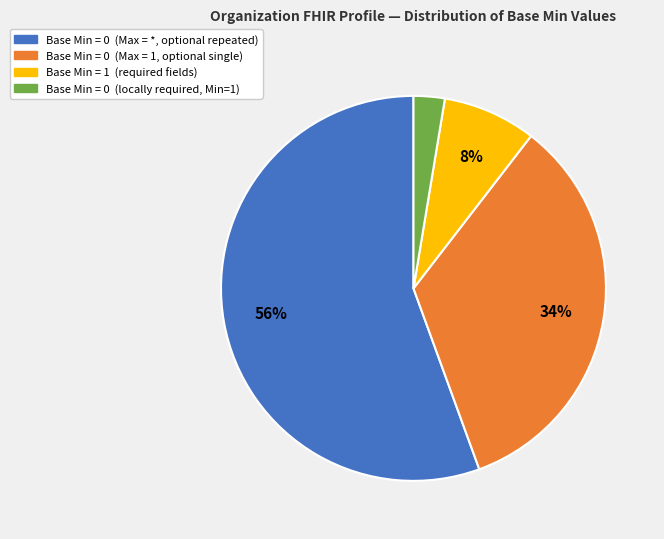

To the nearest percent, what is the average slice percentage?

25%